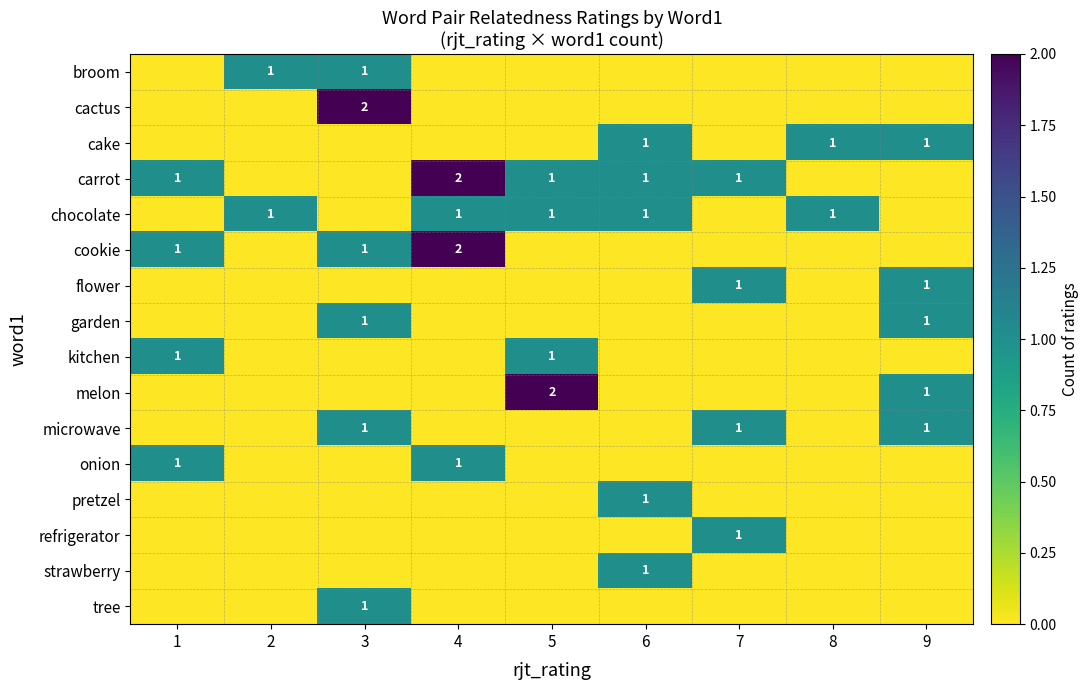

What is the maximum value shown in the chart?

2